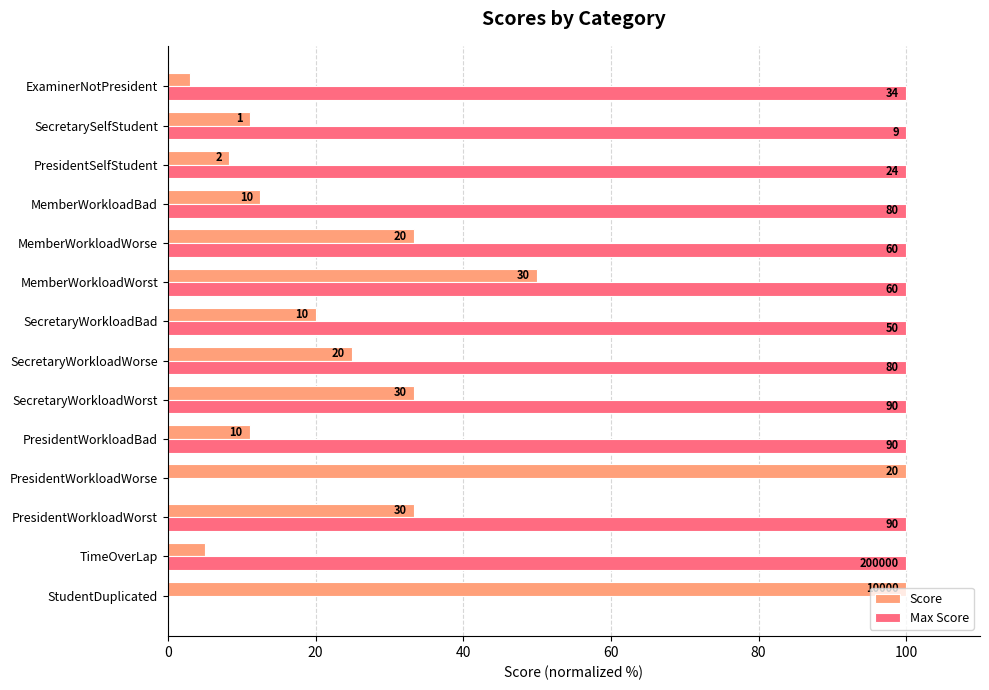

What are all the series names shown in the legend?

Score, Max Score